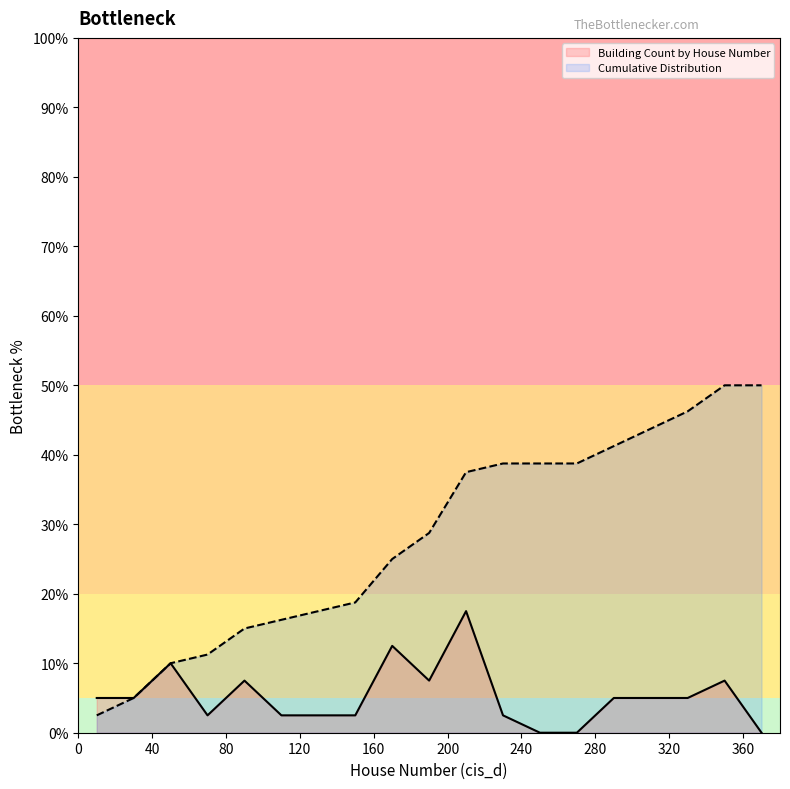

Between 0 and 15, which series saw the biggest shift?

Cumulative Distribution